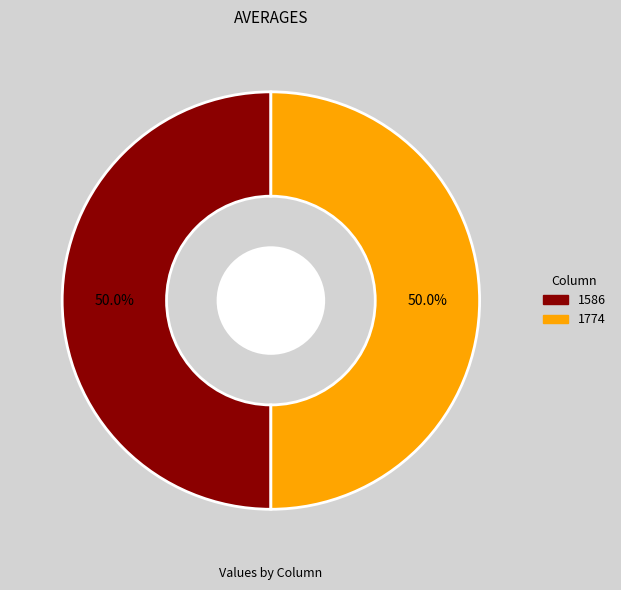

How many segments does this pie chart have?

2